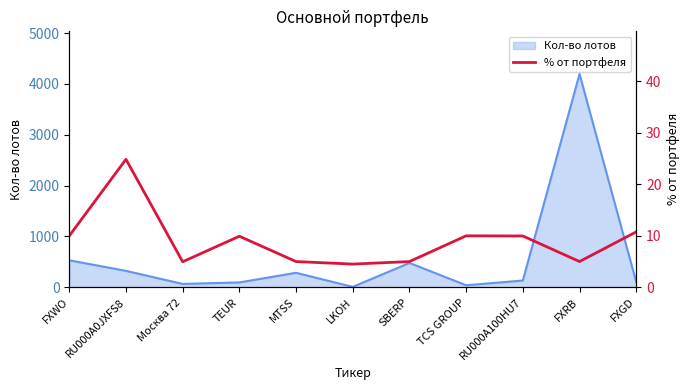

What is the sum of all values?

100.0